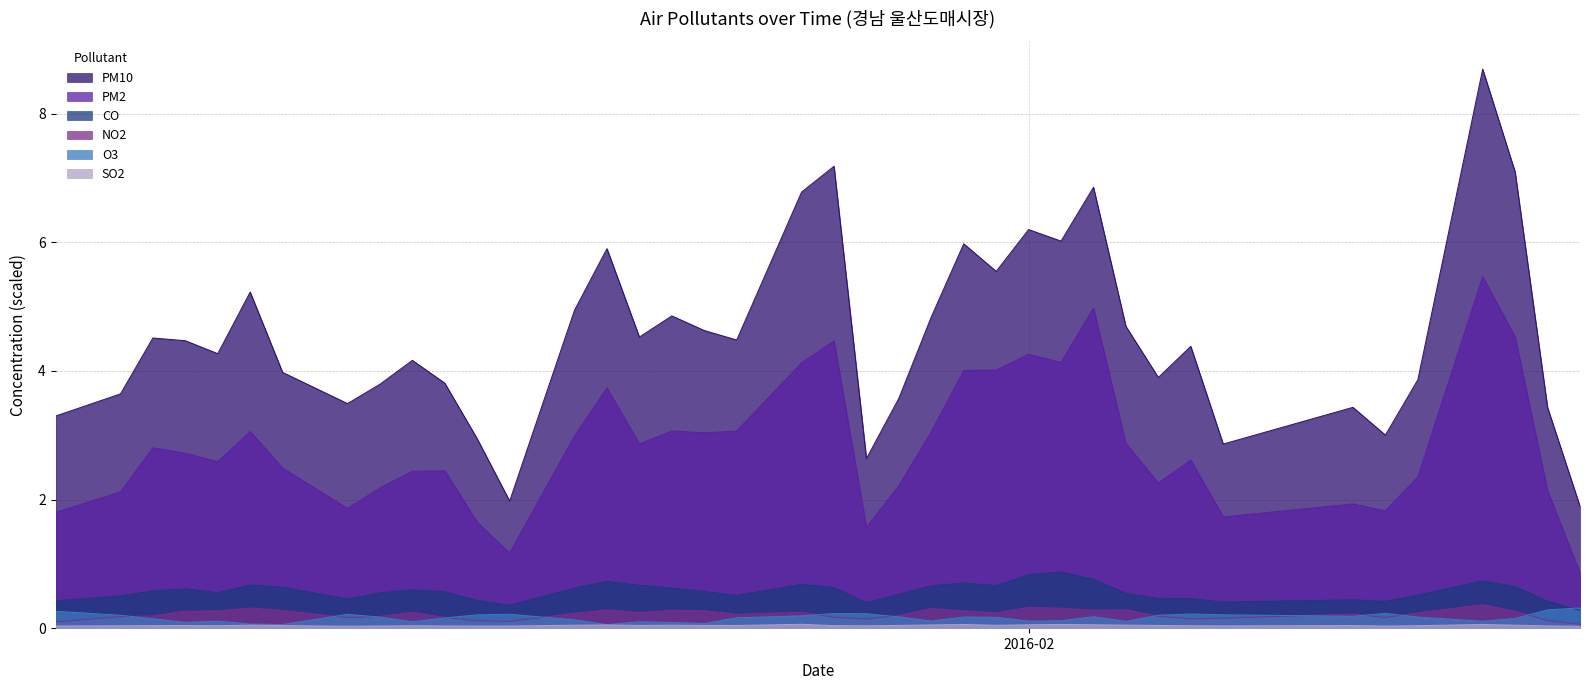

How many intersections are there between NO2 and O3?

12